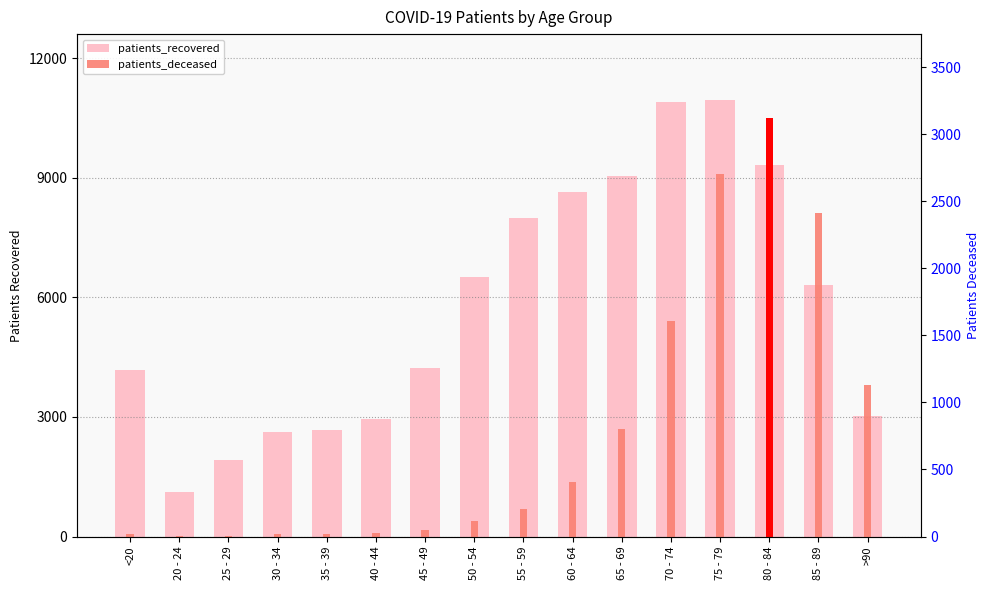

What is the sum of the patients_recovered values at 35 - 39 and 25 - 29?

4599